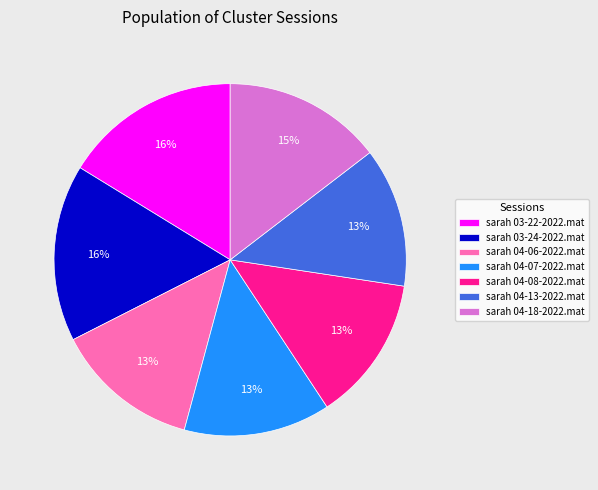

To the nearest percent, what is the average slice percentage?

14%